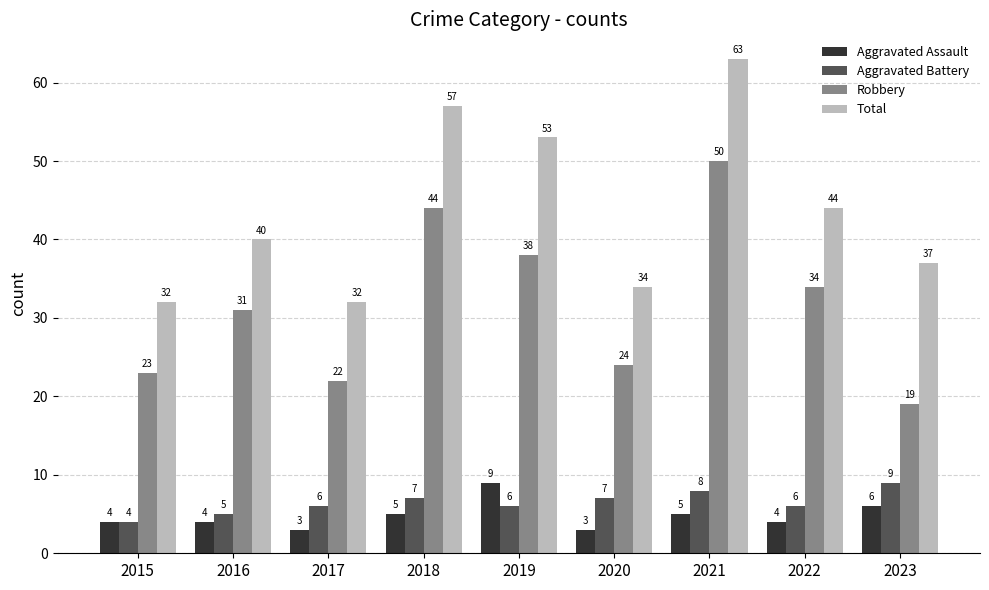

What is the highest value of the Aggravated Assault series?

9